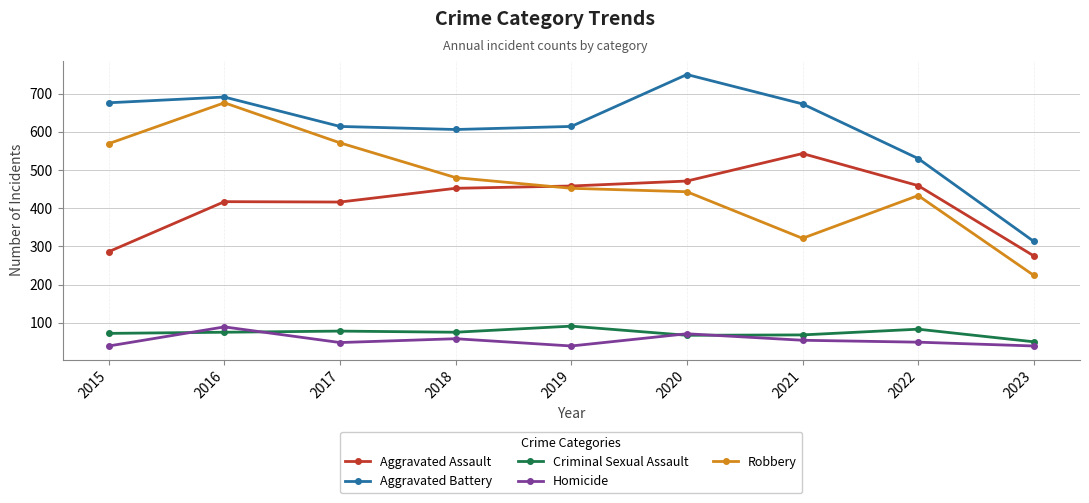

Where does the Aggravated Battery series first go above 614?

2015